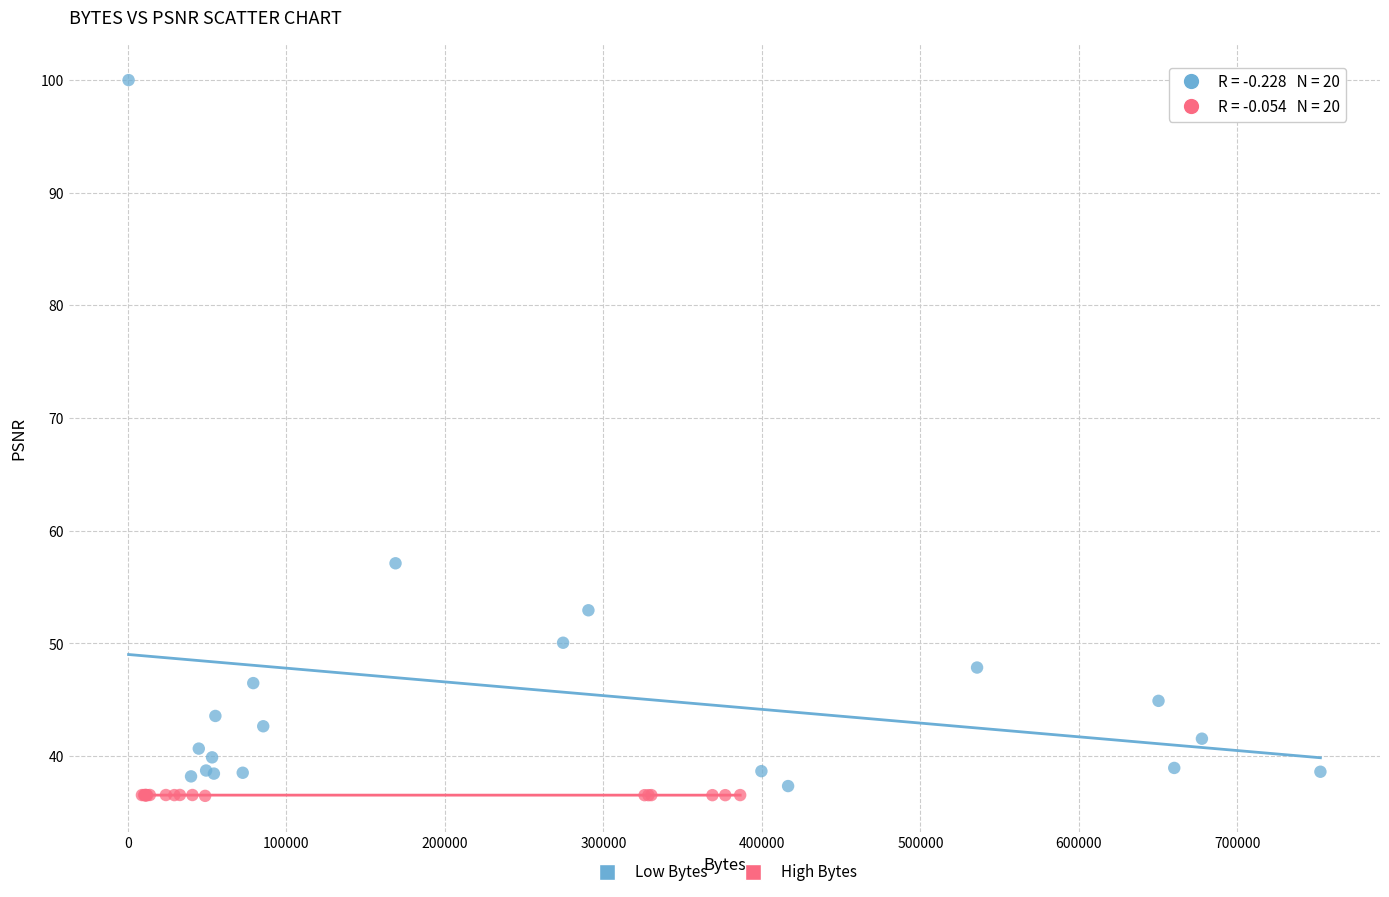

What are all the series names shown in the legend?

Low Bytes, High Bytes